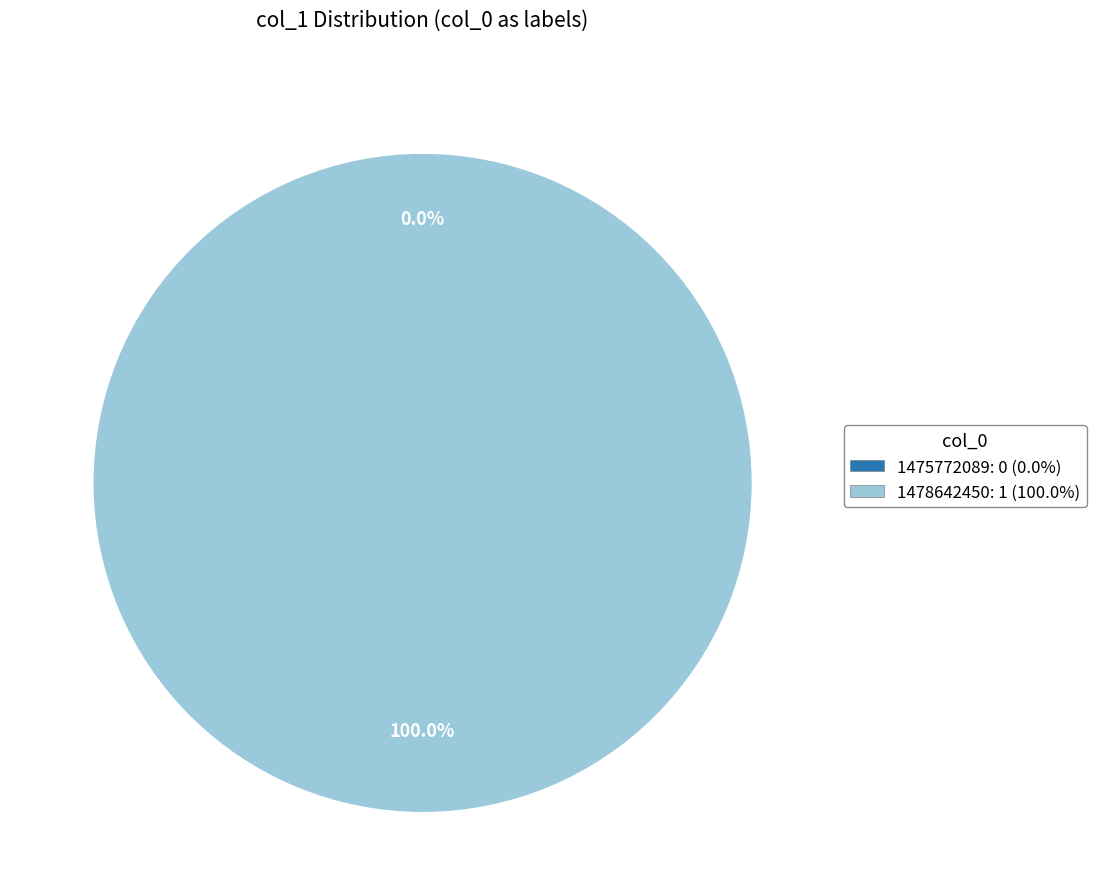

What is the change in value from 1475772089 to 1478642450?

+1